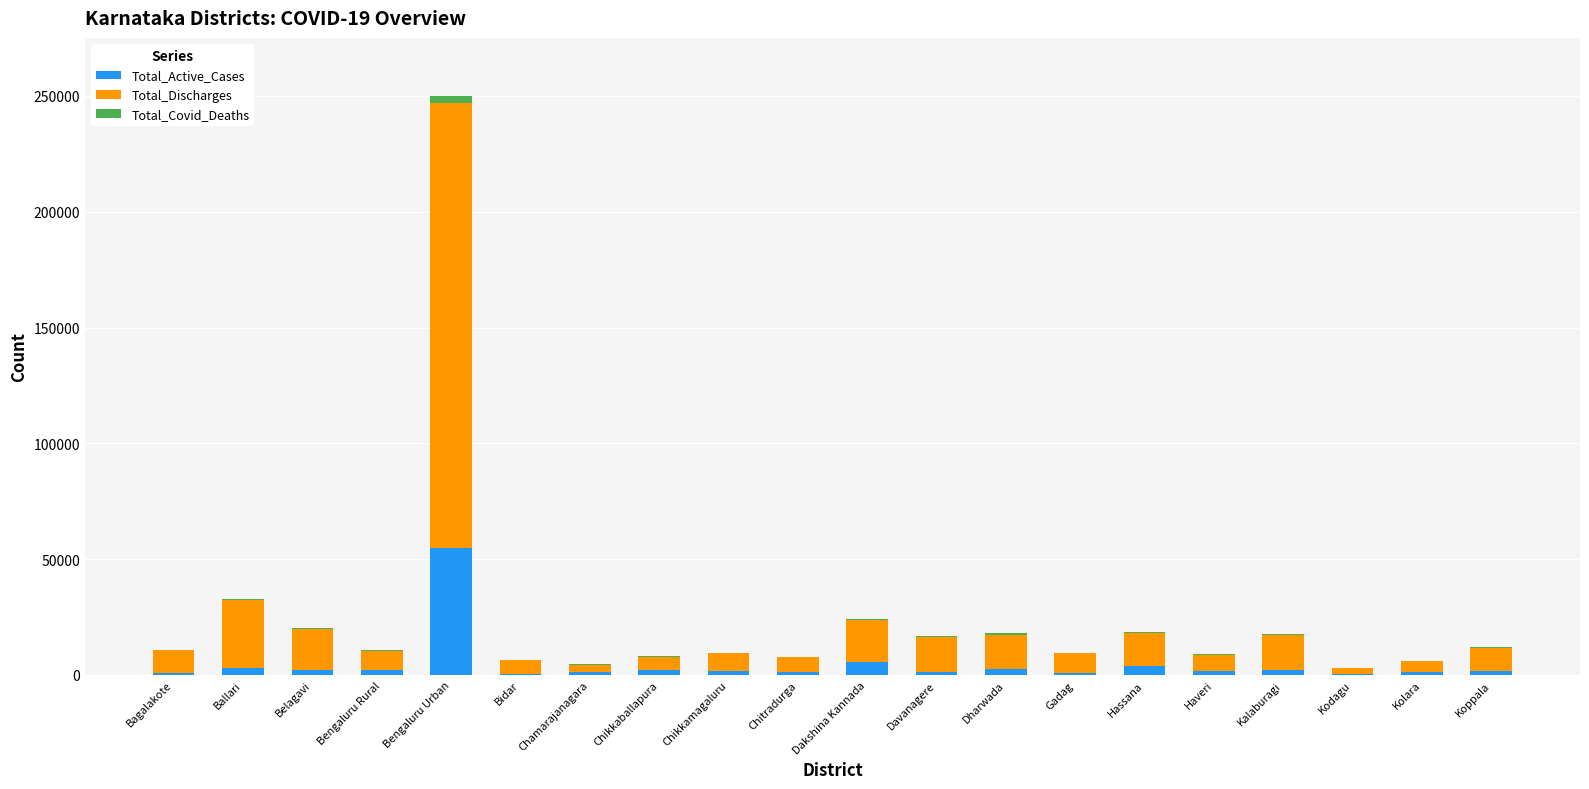

At which category is the sum across all series the highest?

Bengaluru Urban